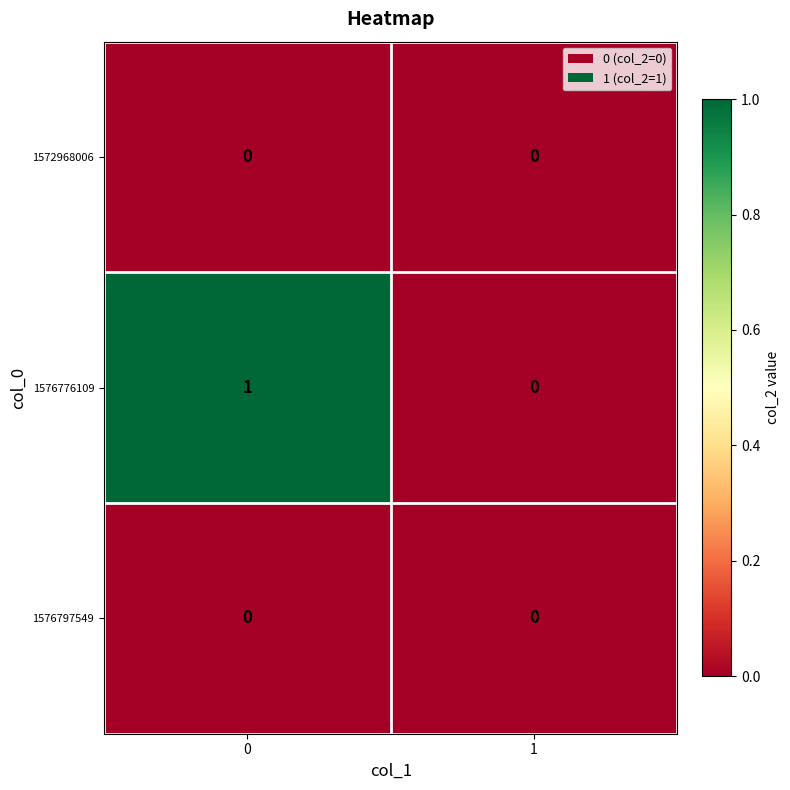

Is it true that 1576797549 equals 0 at 1?

True